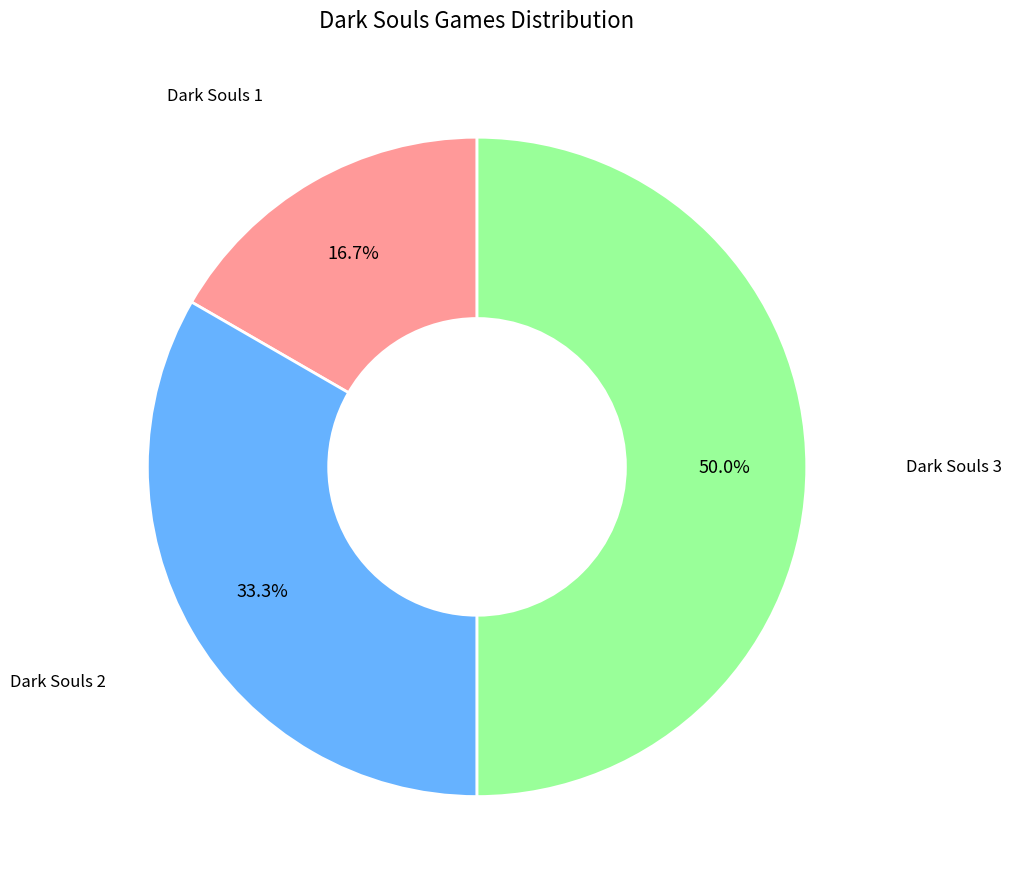

Rank the categories by value from lowest to highest.

Dark Souls 1, Dark Souls 2, Dark Souls 3